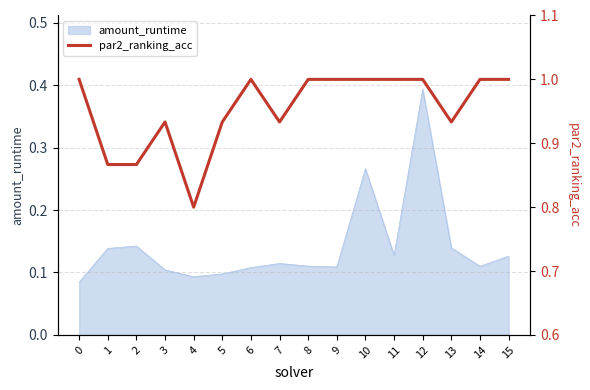

At which label is the value closest to 0?

4